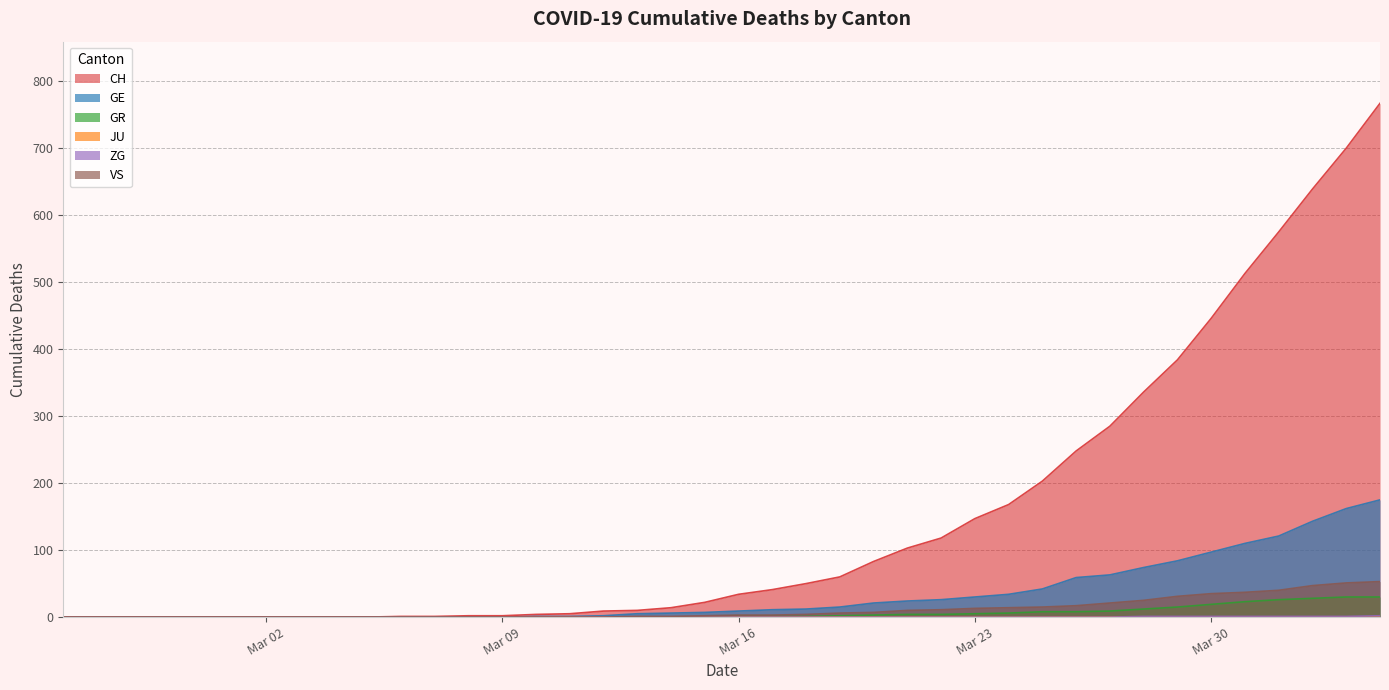

What is the sum of all VS values?

447